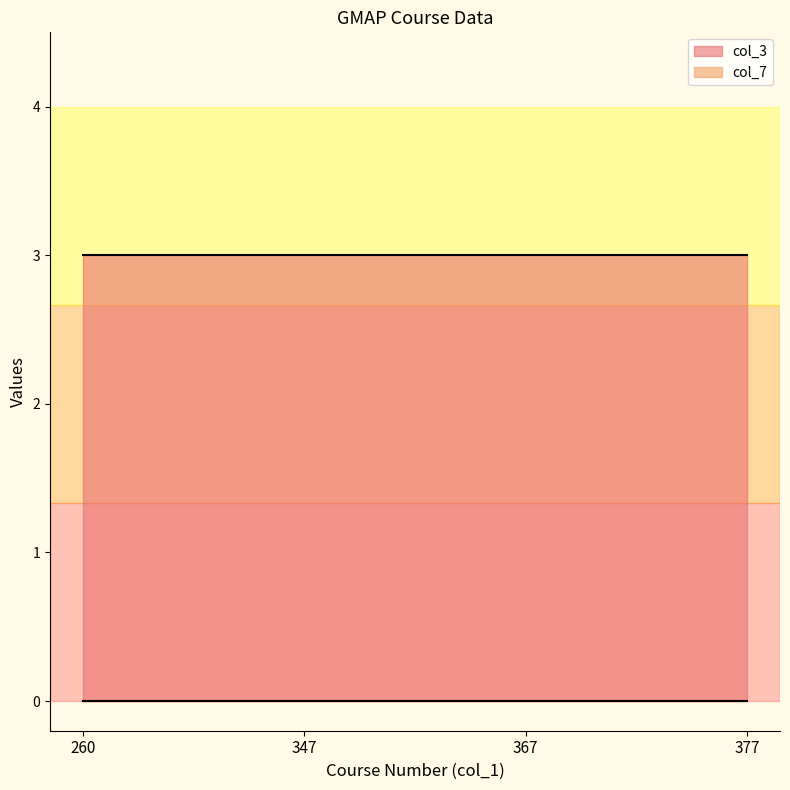

True or false: col_3 has more than 2 points higher than both neighbors.

False